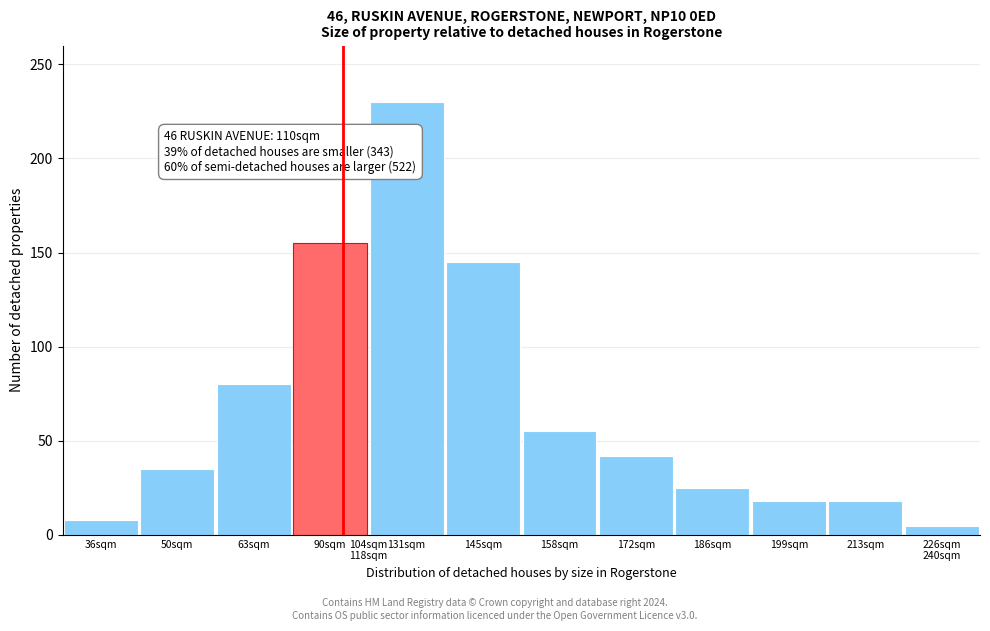

Reading left to right, extract all data points from this chart.

8	35	80	155	230	145	55	42	25	18	18	5